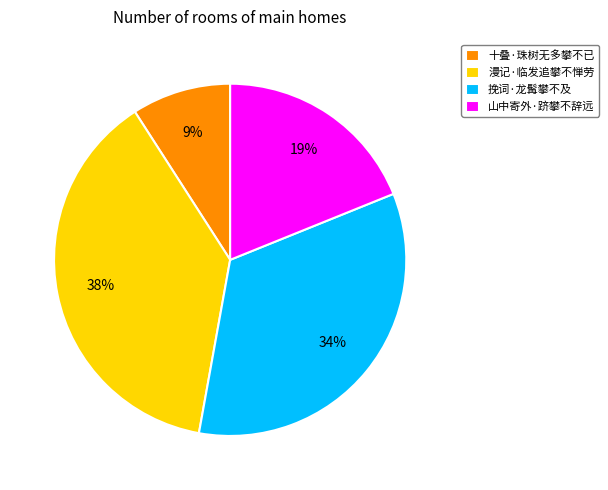

What is the ratio of the value at 漫记·临发追攀不惮劳 to the value at 山中寄外·跻攀不辞远?

2.0